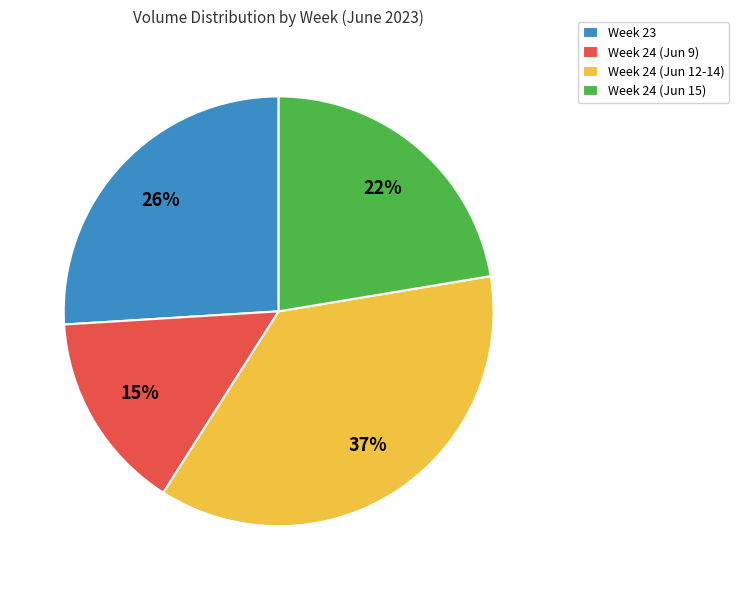

Is there any slice that represents more than half of the pie?

No